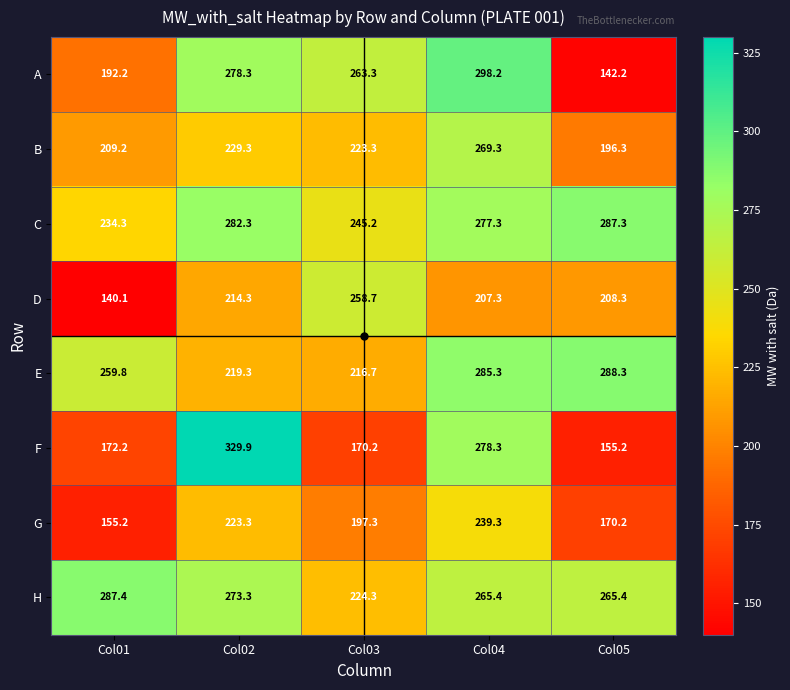

What is the difference between the second highest and minimum values in the C series?

48.0